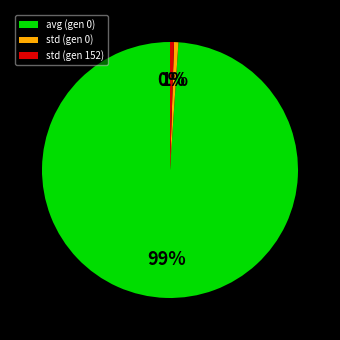

Does any single category account for the majority?

Yes